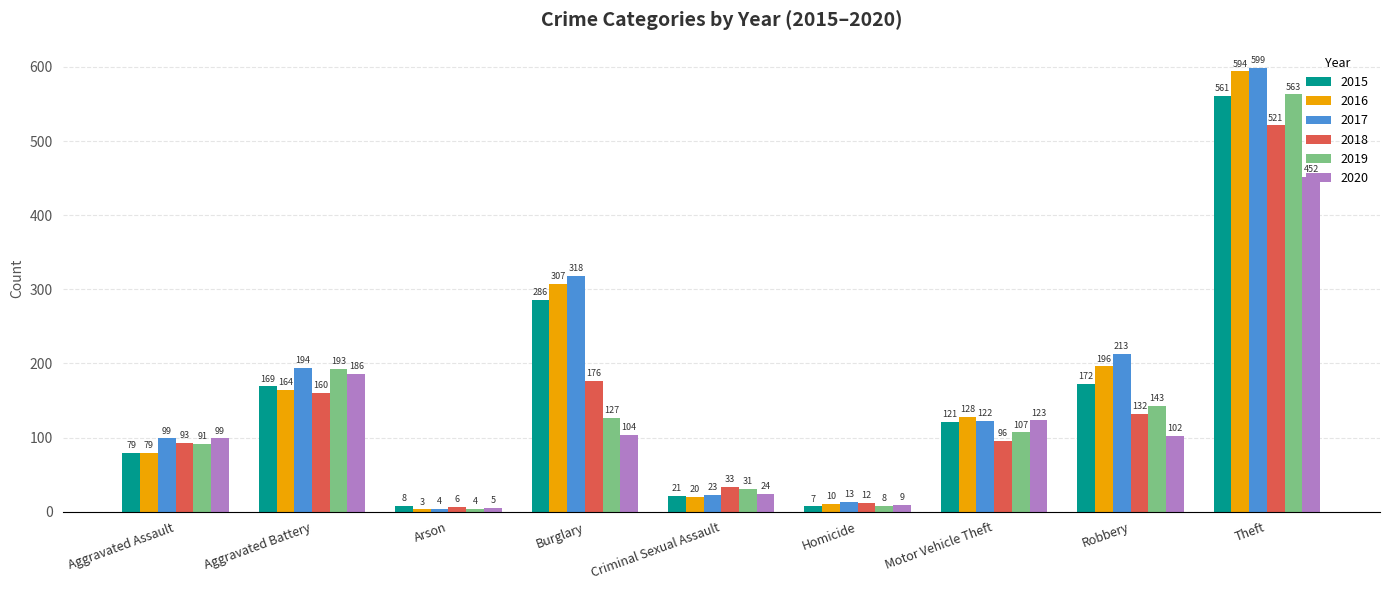

How many bars are there in total?

54